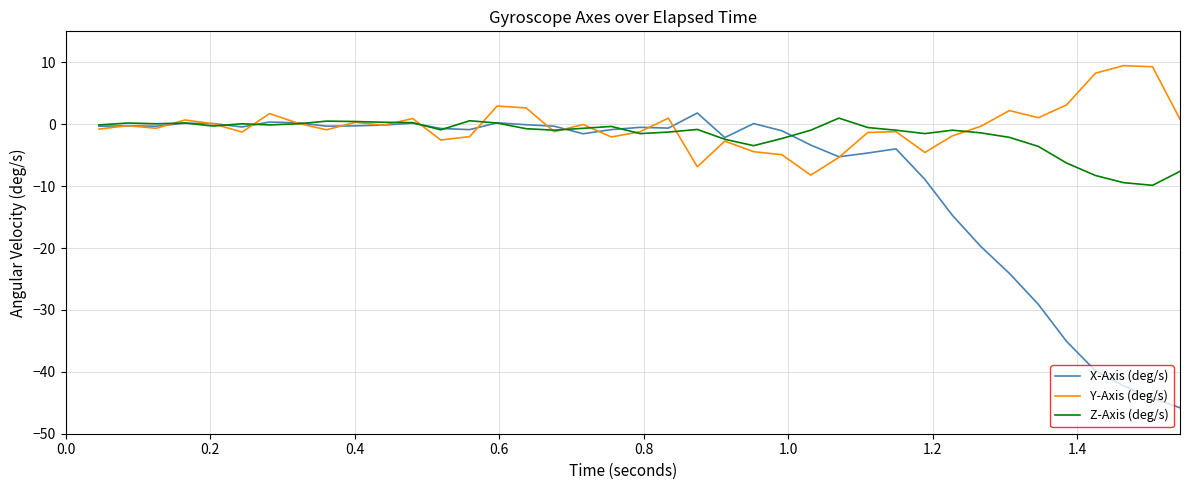

Which series has the largest total across all categories?

Y-Axis (deg/s)